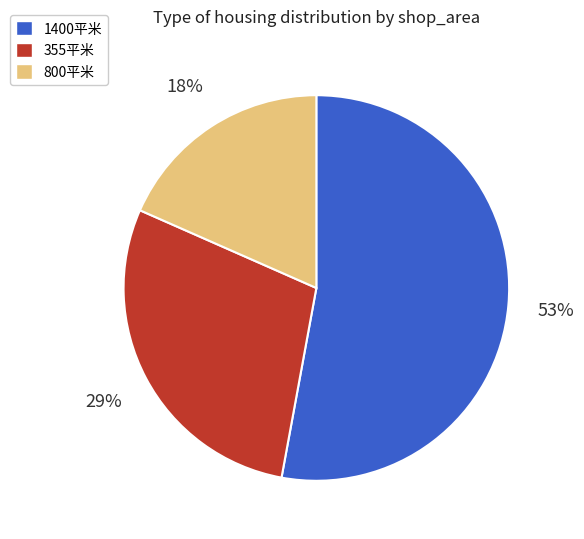

To the nearest percent, what is the average slice percentage?

33%